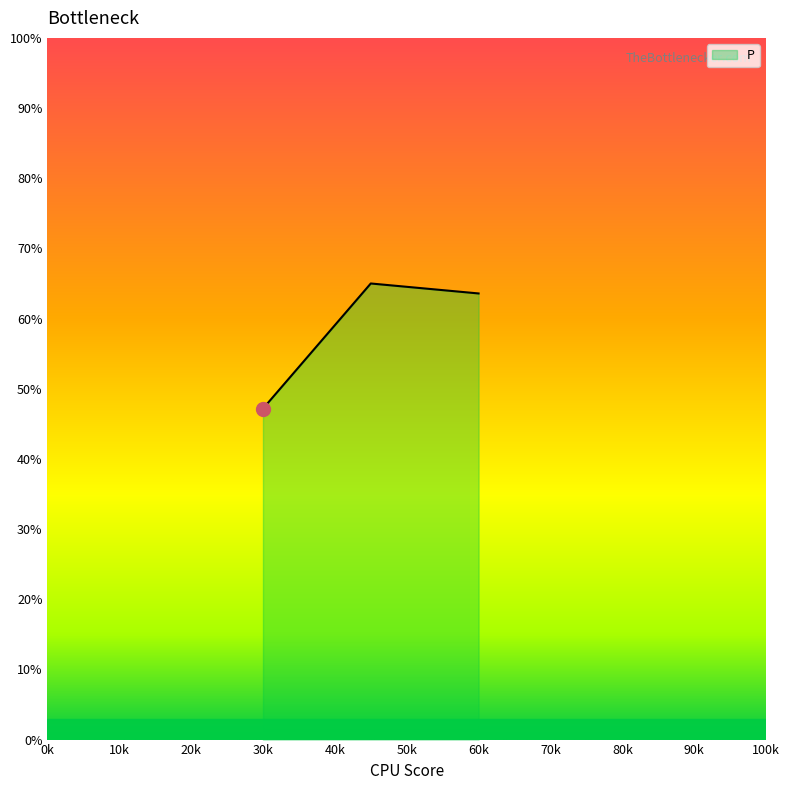

What is the maximum value shown in the chart?

65.0